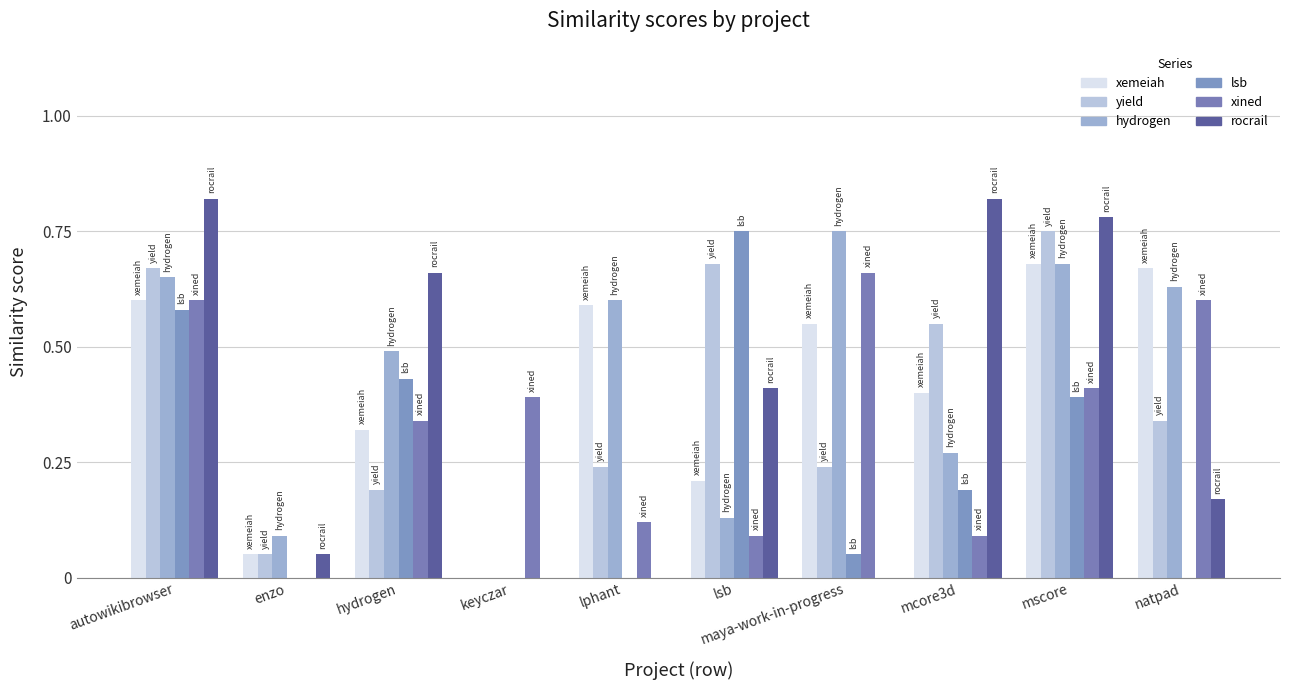

Reading left to right, transcribe all the data shown in this chart.

xemeiah.csv: 0.6	0.1	0.3	0.0	0.6	0.2	0.6	0.4	0.7	0.7
yield.csv: 0.7	0.1	0.2	0.0	0.2	0.7	0.2	0.6	0.8	0.3
hydrogen.csv: 0.7	0.1	0.5	0.0	0.6	0.1	0.8	0.3	0.7	0.6
lsb.csv: 0.6	0.0	0.4	0.0	0.0	0.8	0.1	0.2	0.4	0.0
xined.csv: 0.6	0.0	0.3	0.4	0.1	0.1	0.7	0.1	0.4	0.6
rocrail.csv: 0.8	0.1	0.7	0.0	0.0	0.4	0.0	0.8	0.8	0.2